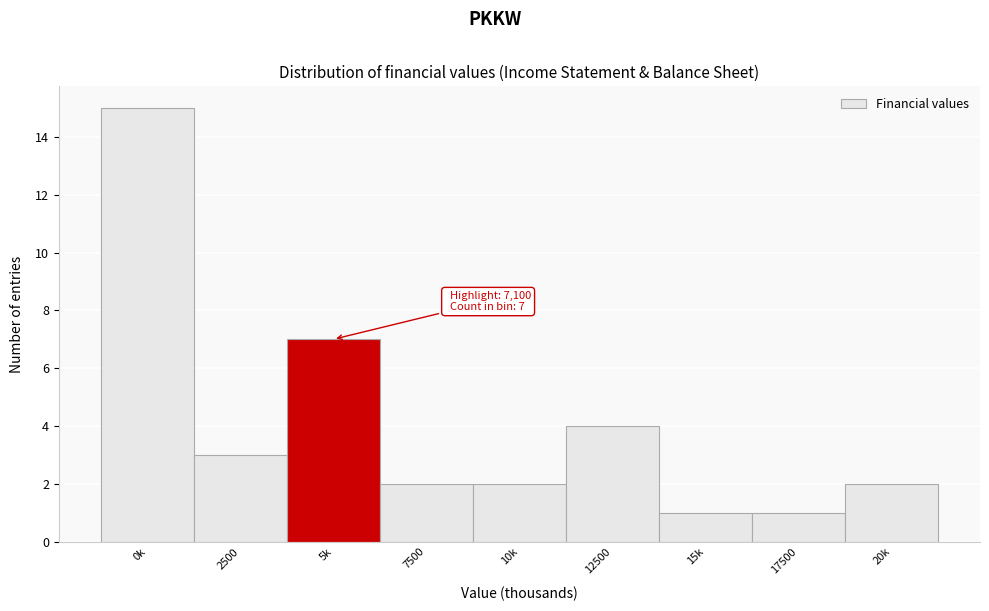

Reading right to left, list all the values displayed in this chart.

20k=2	17500=1	15k=1	12500=4	10k=2	7500=2	5k=7	2500=3	0k=15